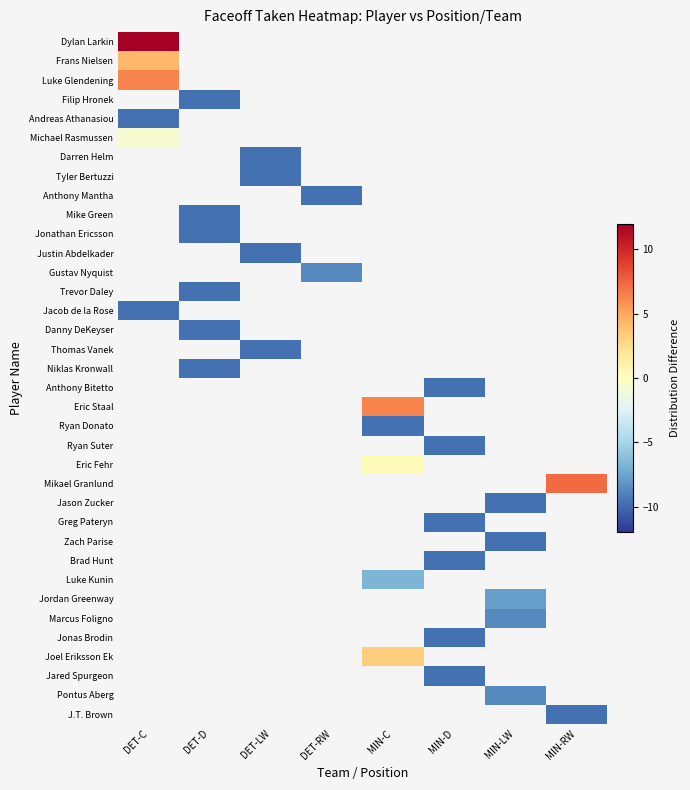

At which category does the chart reach its peak across all series?

DET-C